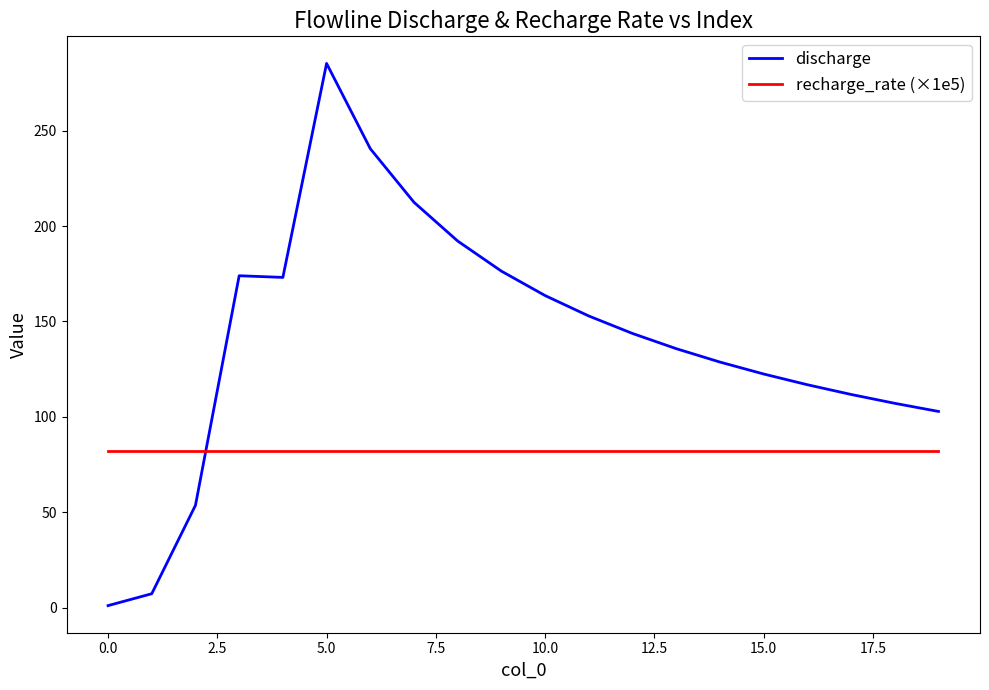

What is the greatest value displayed?

285.2